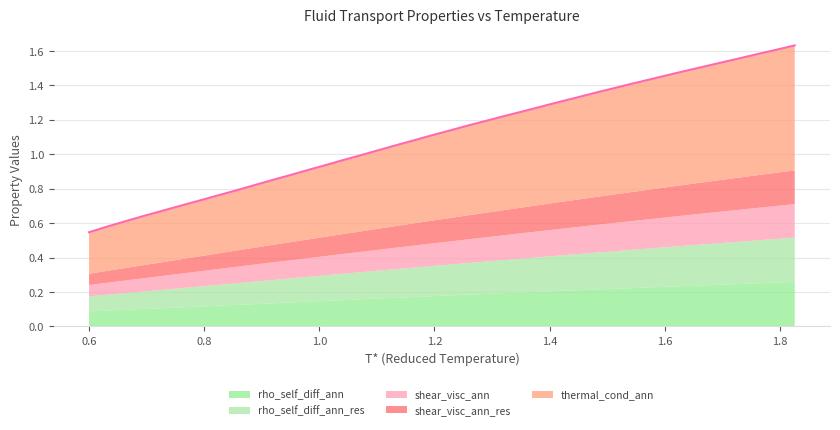

Is the value of rho_self_diffusivity_ann at 5 greater than the value of shear_viscosity_ann_res at 18?

No